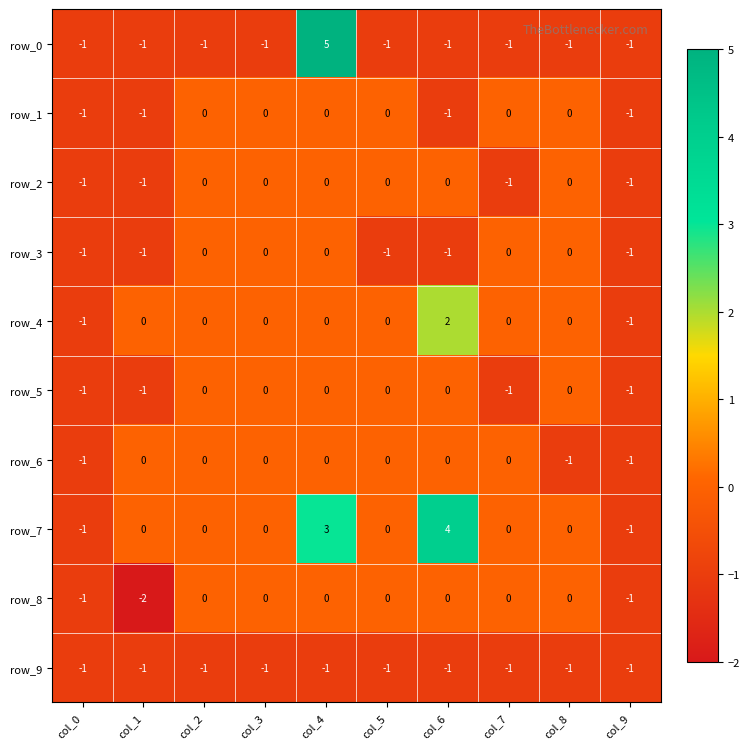

How many values in the row_5 series are below 0?

4